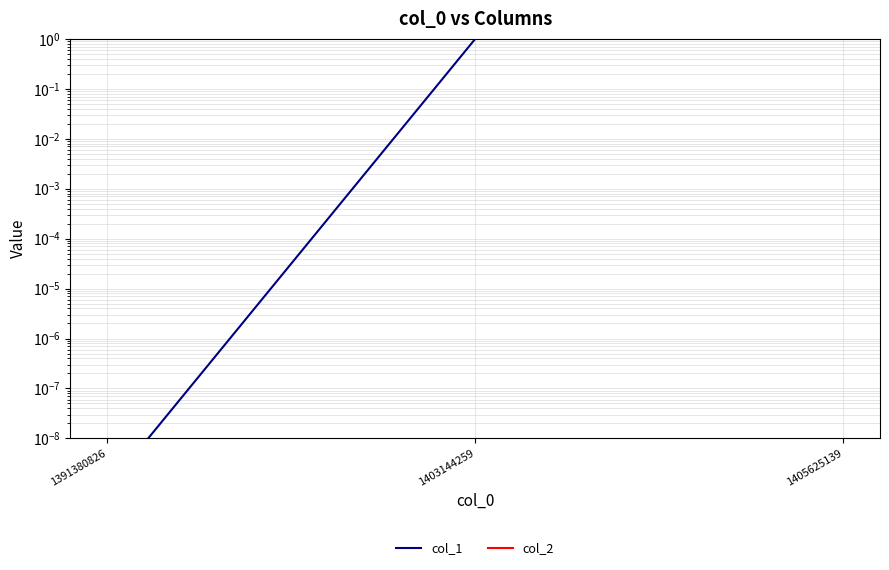

How many data points in col_1 are less than 1?

1